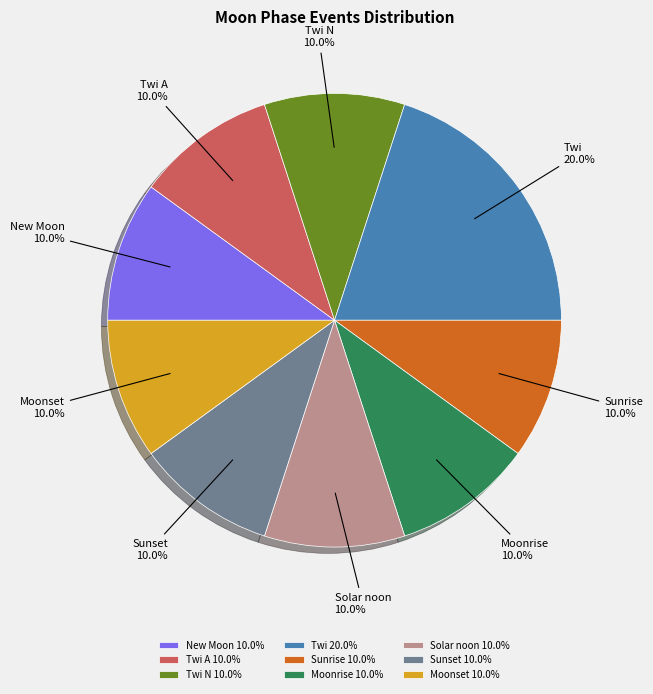

To the nearest percent, what is the average slice percentage?

11%